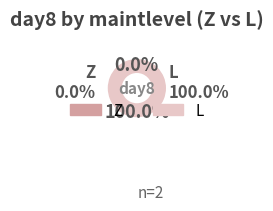

What is the change in value from Z to L?

+2